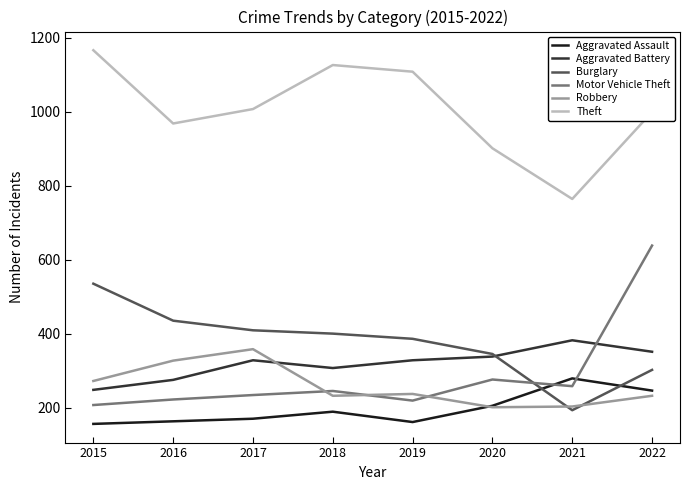

At 2016, list the series in order from largest to smallest.

Theft, Burglary, Robbery, Aggravated Battery, Motor Vehicle Theft, Aggravated Assault